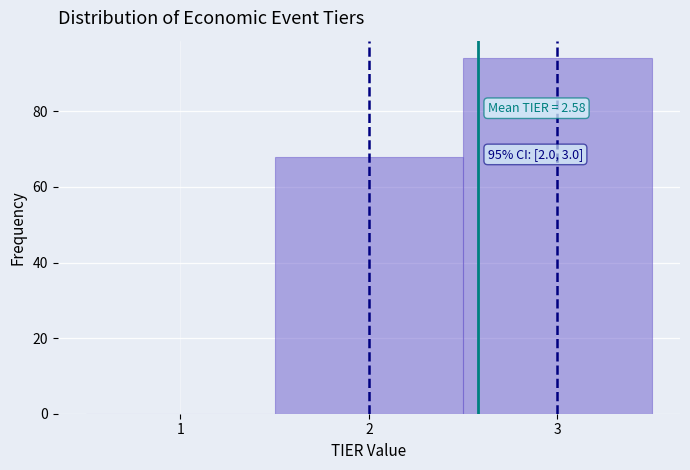

Which range on the x-axis has the tallest bar?

2.5 to 3.5